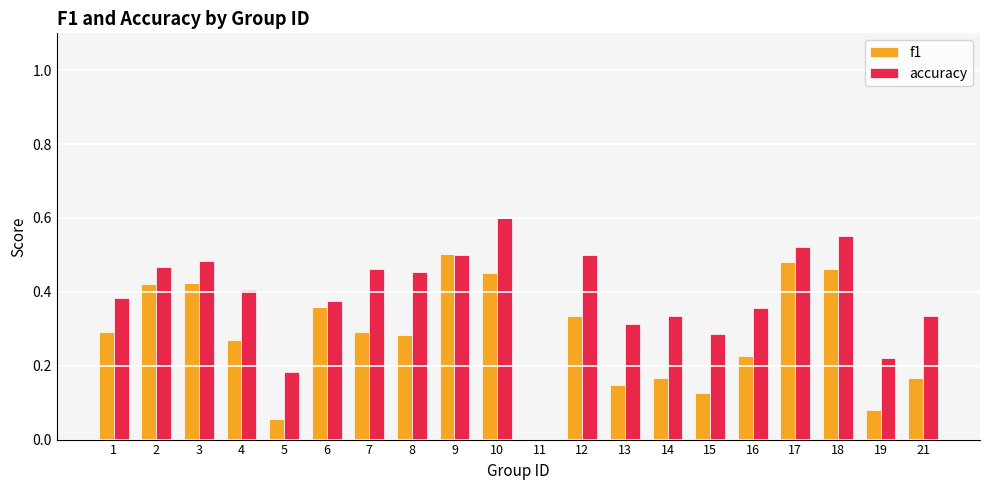

Which series has the largest total across all categories?

accuracy